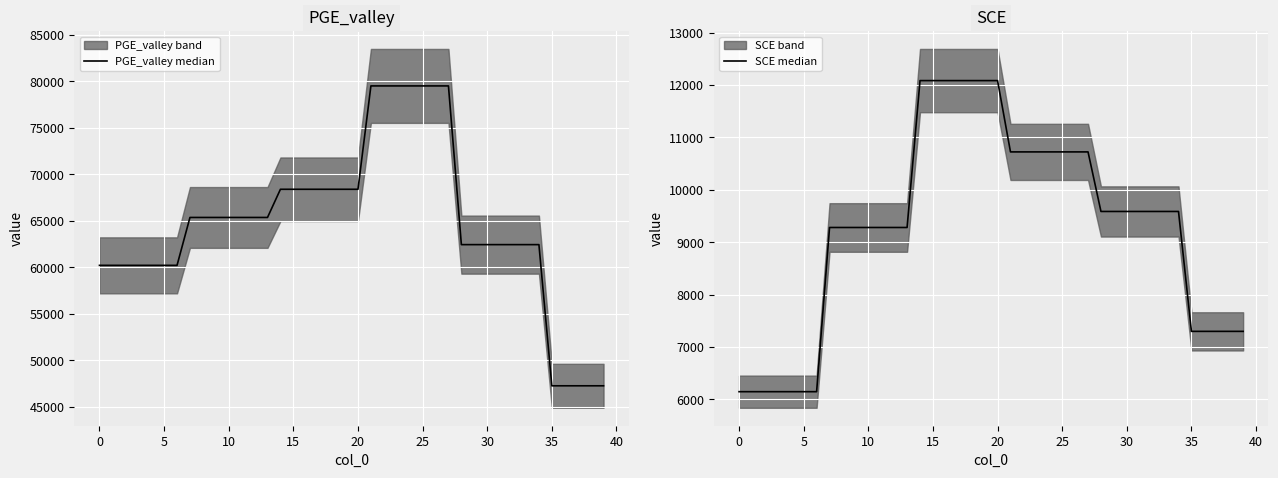

True or false: SCE median has more than 0 points higher than both neighbors.

False